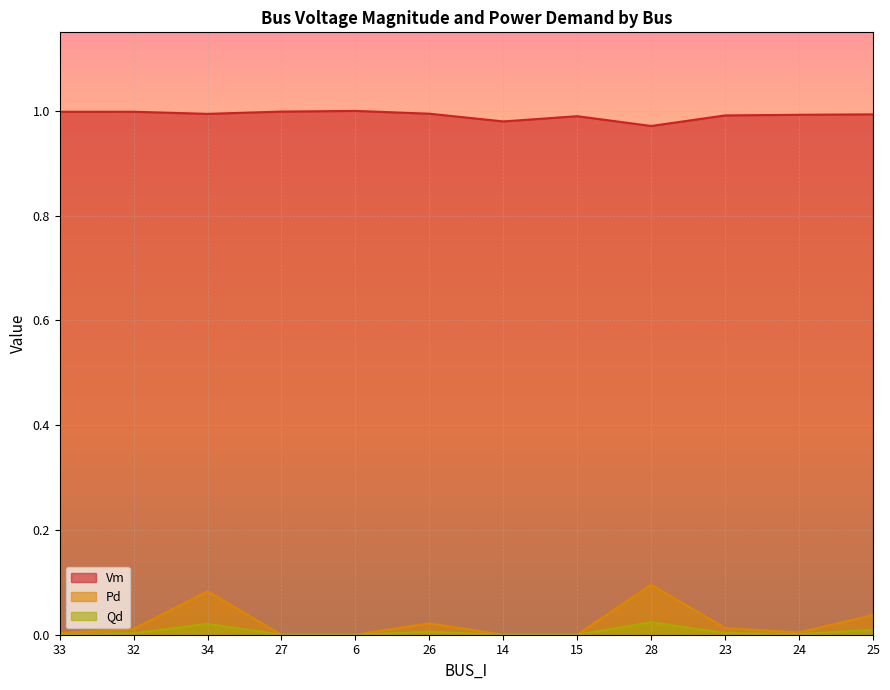

Which category has the lowest value in the Vm series?

28